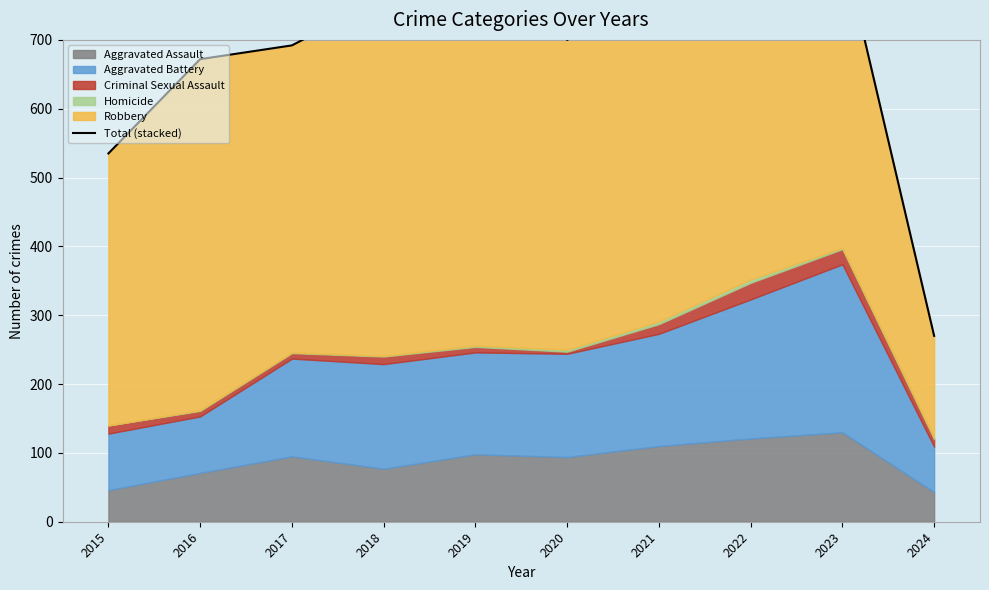

How many lines are shown in the chart?

1